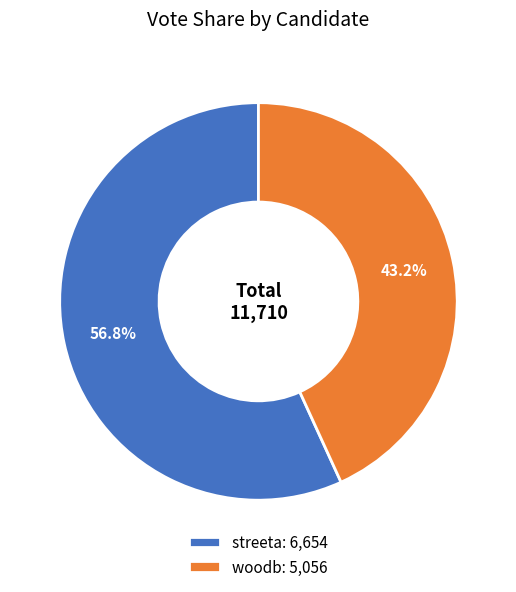

Does any single category account for the majority?

Yes